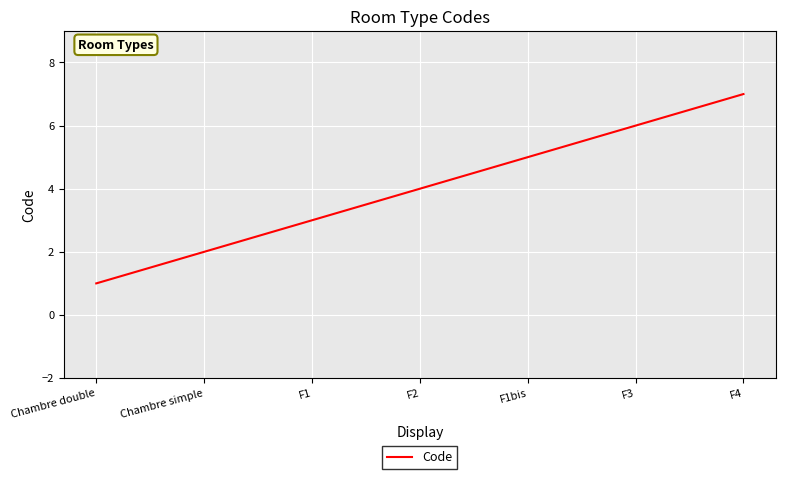

Which has a higher value, Chambre simple or F1bis?

F1bis